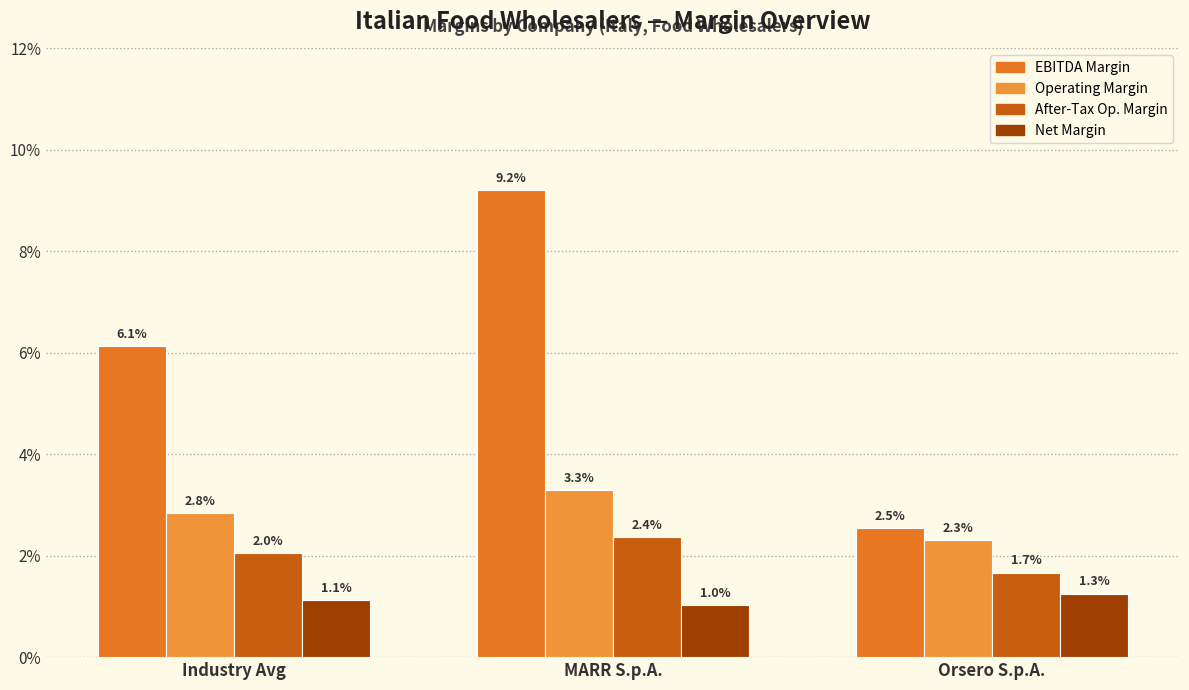

The value of after_tax_operating_margin at MARR S.p.A. is 0.0. True or false?

False